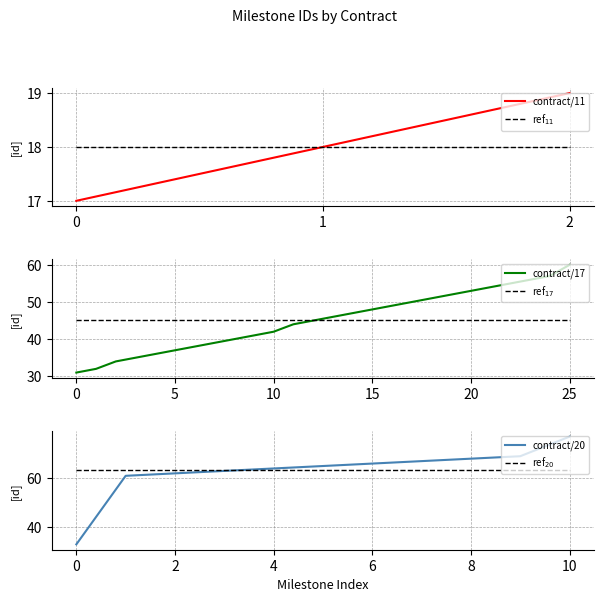

What is the highest value of the contract/11 series?

19